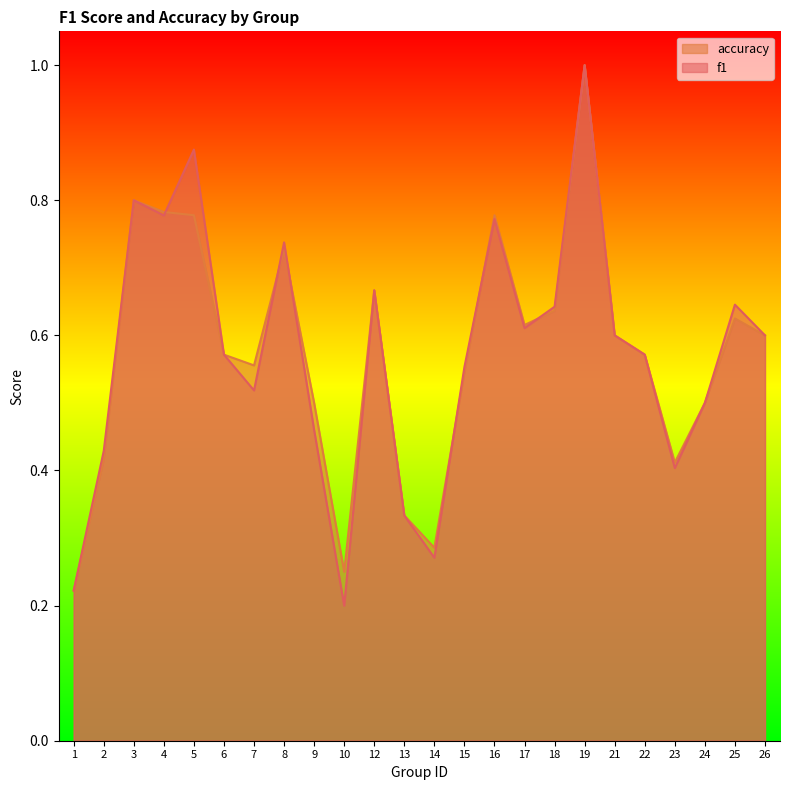

What are all the series names shown in the legend?

accuracy, f1